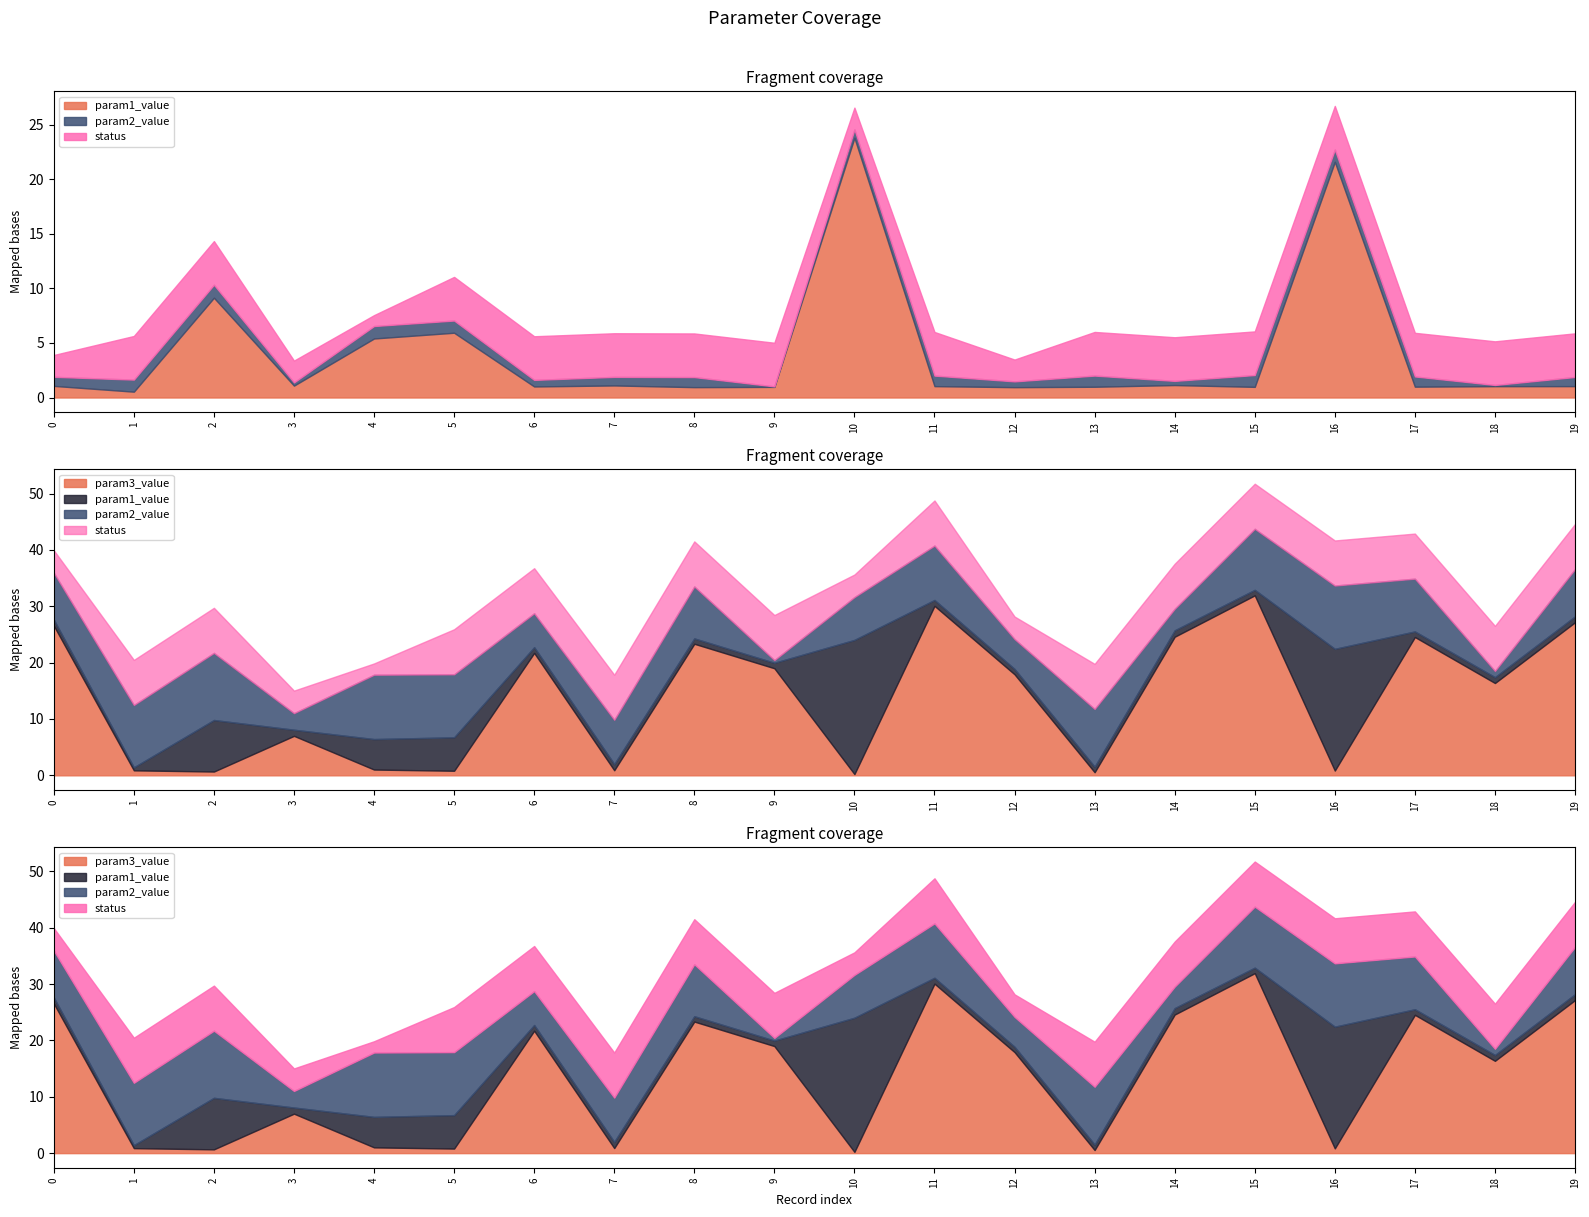

What is the value of the param2_value point at the 4th from the left?

0.3